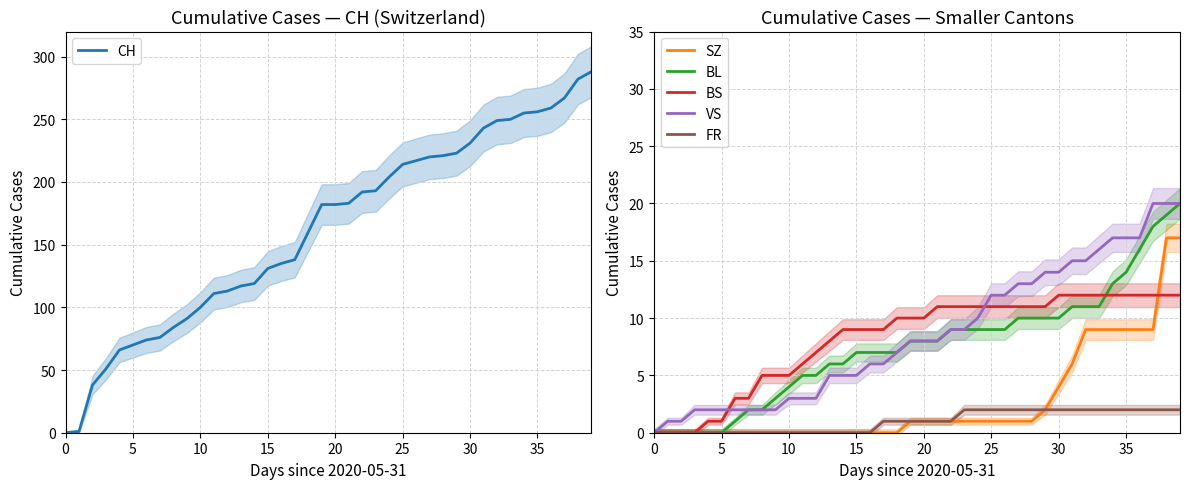

Reading right to left, transcribe all the data shown in this chart.

CH: 288	282	267	259	256	255	250	249	243	231	223	221	220	217	214	204	193	192	183	182	182	160	138	135	131	119	117	113	111	100	91	84	76	74	70	66	51	38	1	0
SZ: 17	17	9	9	9	9	9	9	6	4	2	1	1	1	1	1	1	1	1	1	1	0	0	0	0	0	0	0	0	0	0	0	0	0	0	0	0	0	0	0
BL: 20	19	18	16	14	13	11	11	11	10	10	10	10	9	9	9	9	9	8	8	8	7	7	7	7	6	6	5	5	4	3	2	2	1	0	0	0	0	0	0
BS: 12	12	12	12	12	12	12	12	12	12	11	11	11	11	11	11	11	11	11	10	10	10	9	9	9	9	8	7	6	5	5	5	3	3	1	1	0	0	0	0
VS: 20	20	20	17	17	17	16	15	15	14	14	13	13	12	12	10	9	9	8	8	8	7	6	6	5	5	5	3	3	3	2	2	2	2	2	2	2	1	1	0
FR: 2	2	2	2	2	2	2	2	2	2	2	2	2	2	2	2	2	1	1	1	1	1	1	0	0	0	0	0	0	0	0	0	0	0	0	0	0	0	0	0